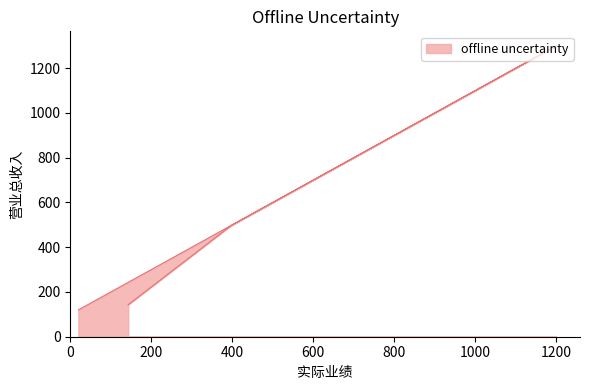

At which category does the chart reach its minimum across all series?

20